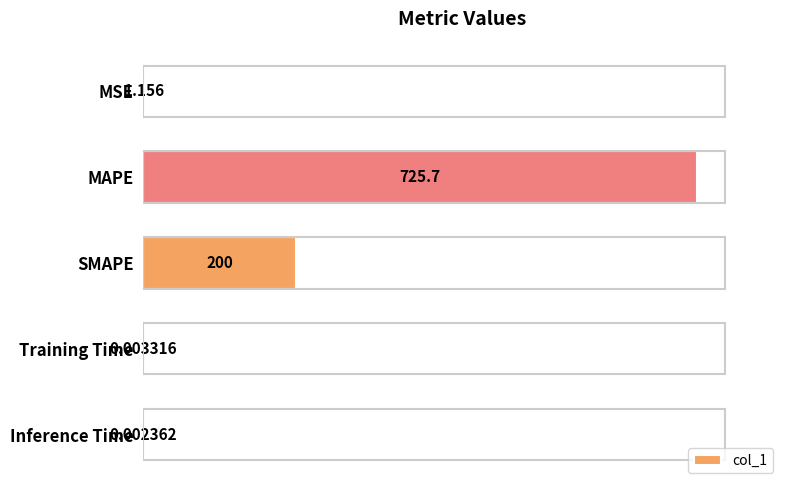

At which label is the value closest to 362?

SMAPE